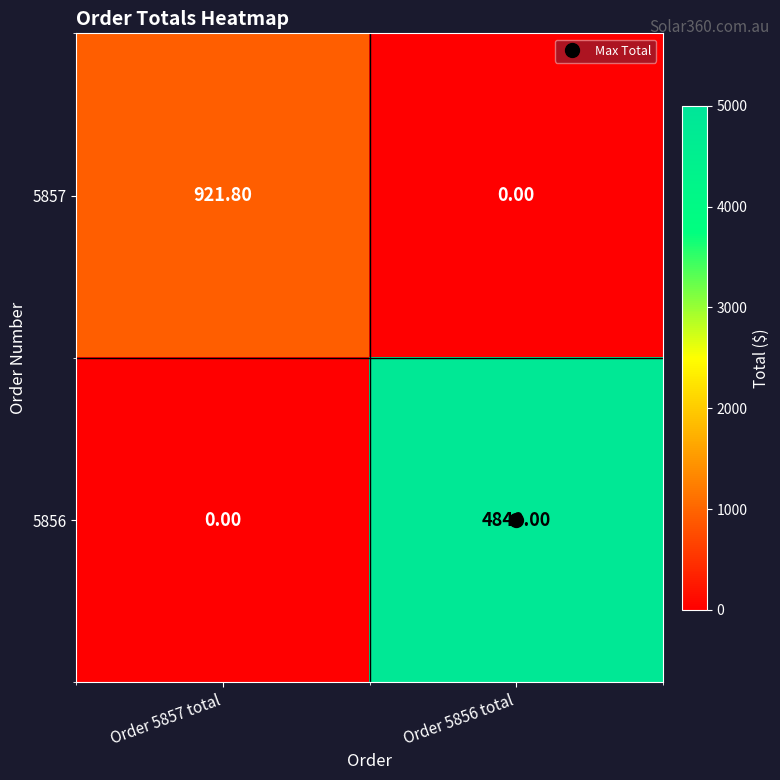

What is the greatest value displayed?

4840.0